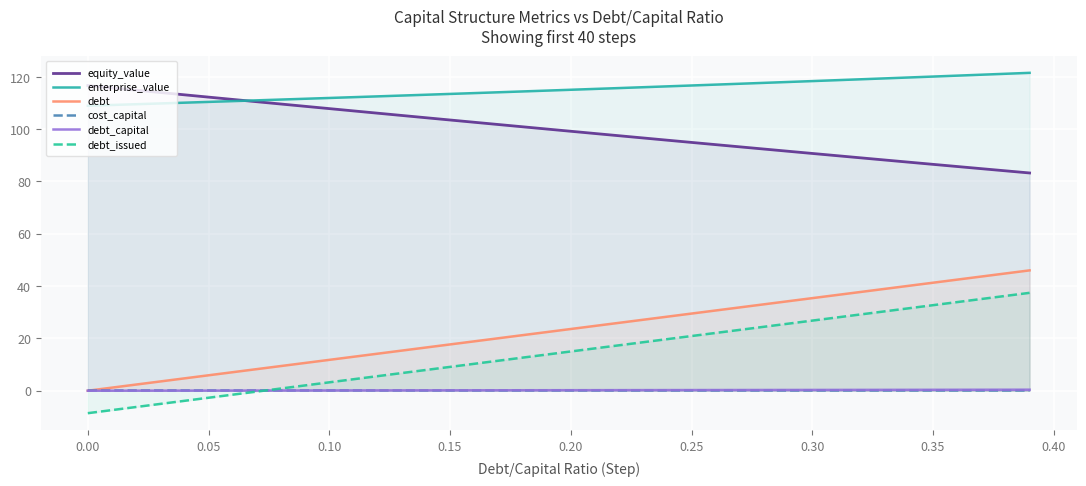

What is the minimum value shown in the chart?

-8.6